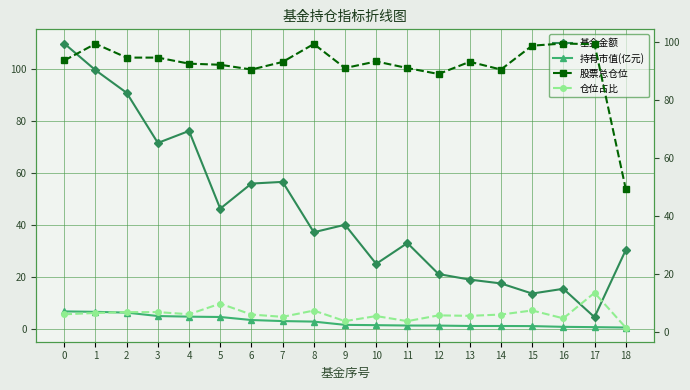

What is the lowest value of the 仓位占比 series?

1.5